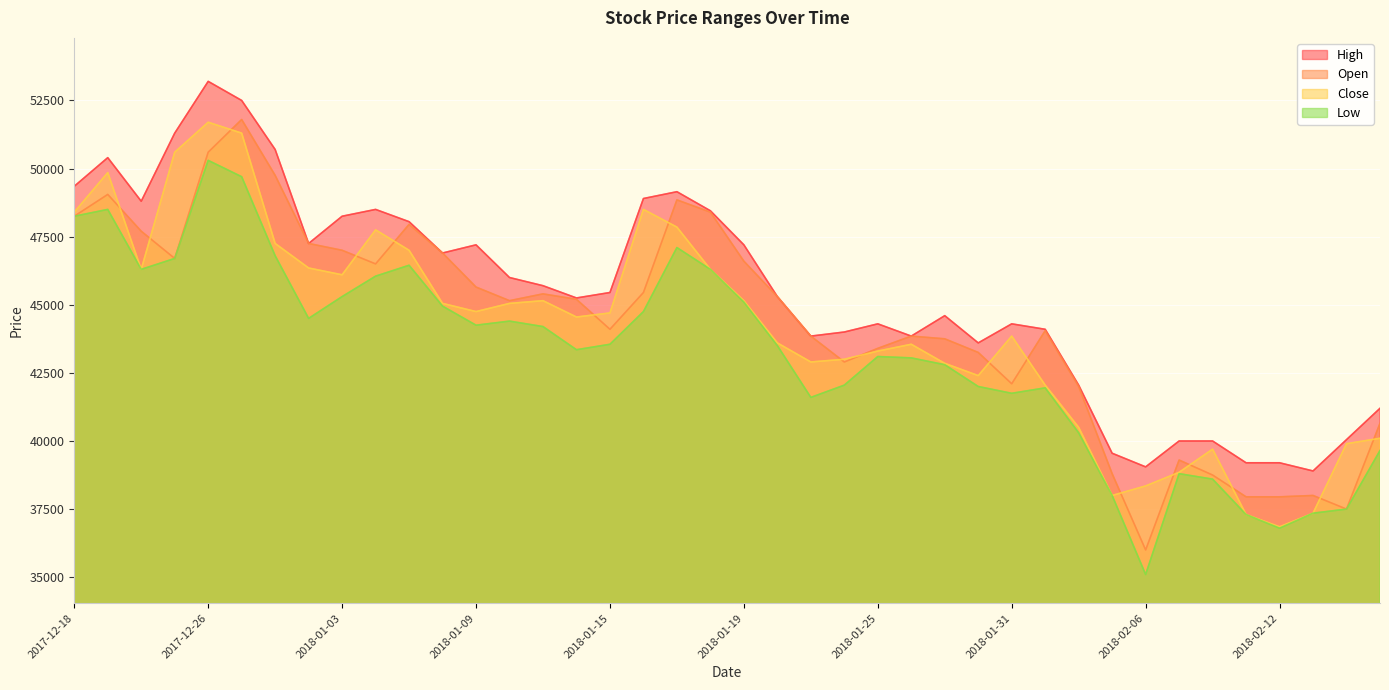

True or false: Close and High intersect in this chart.

False